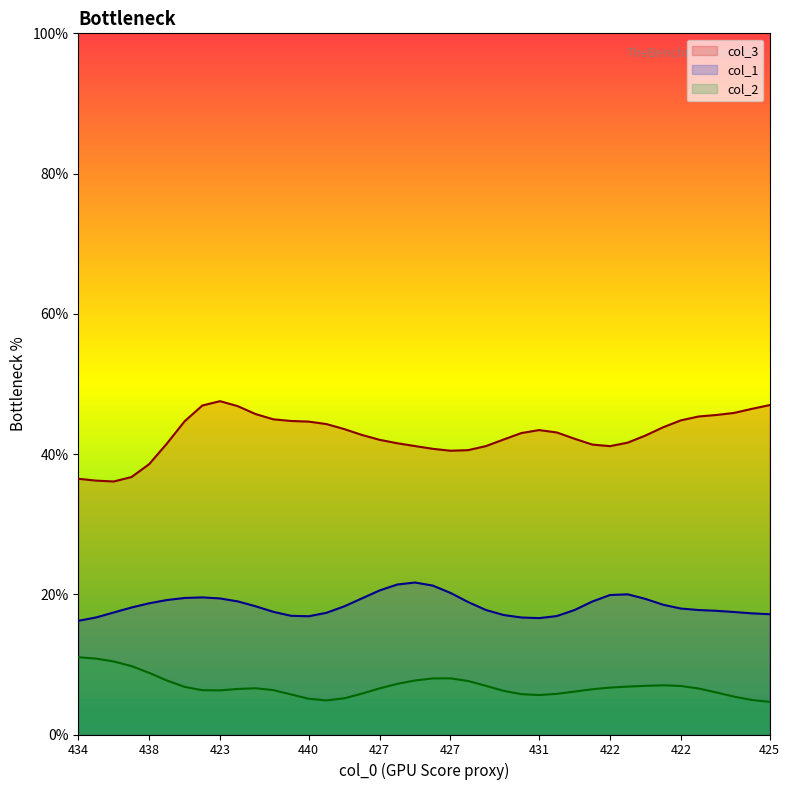

What value does the col_3 series have at 427, to the nearest 10?

40